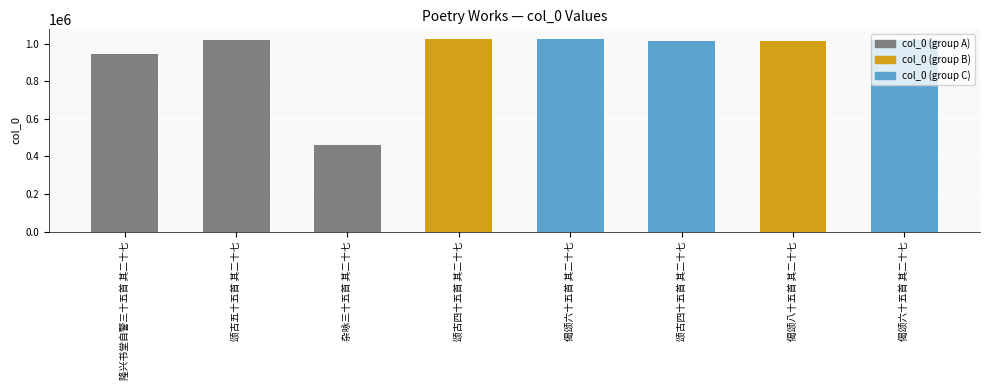

What is the smallest value displayed?

461714